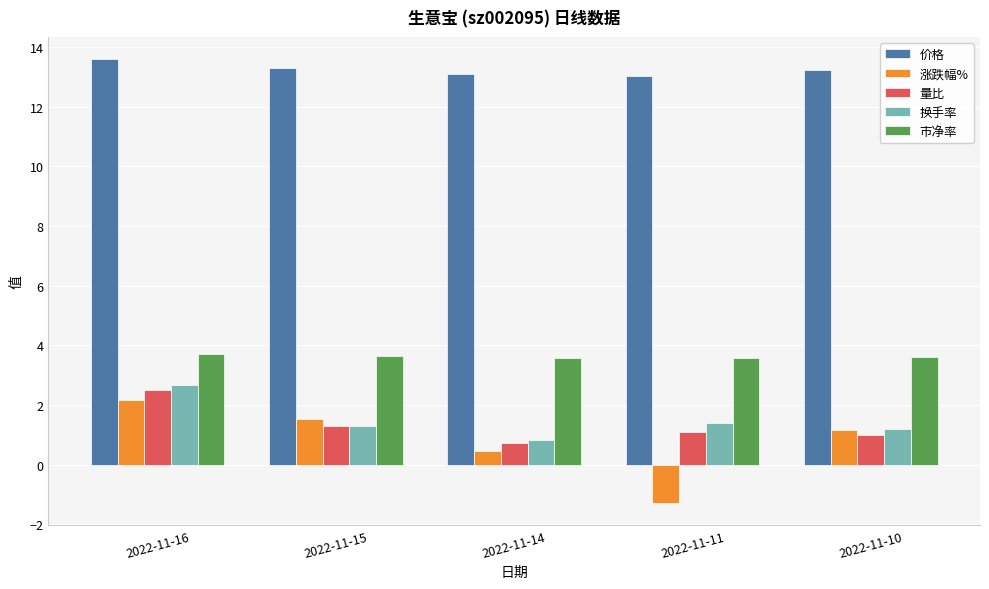

How many bars are there in each group?

5